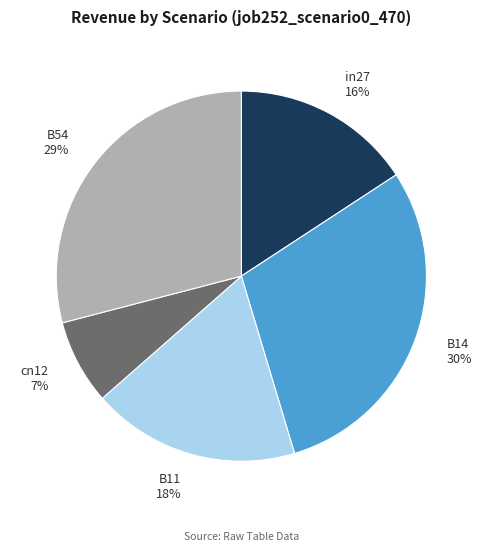

Combined, do cn12 and B14 account for over 50%?

No